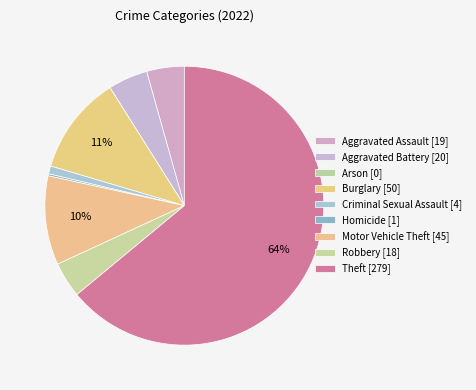

What is the majority slice?

Theft